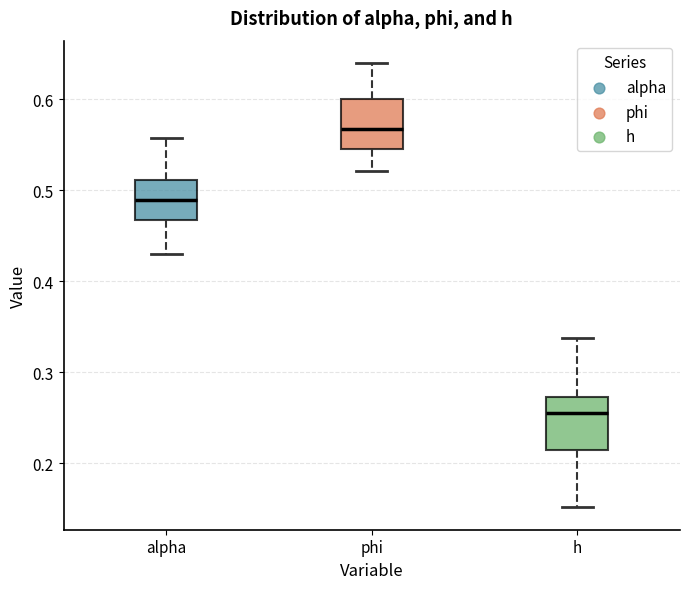

Where is the lower edge of the box for h on the y-axis? The values are not printed on the chart, so give them approximately, as read against the axis.

0.21